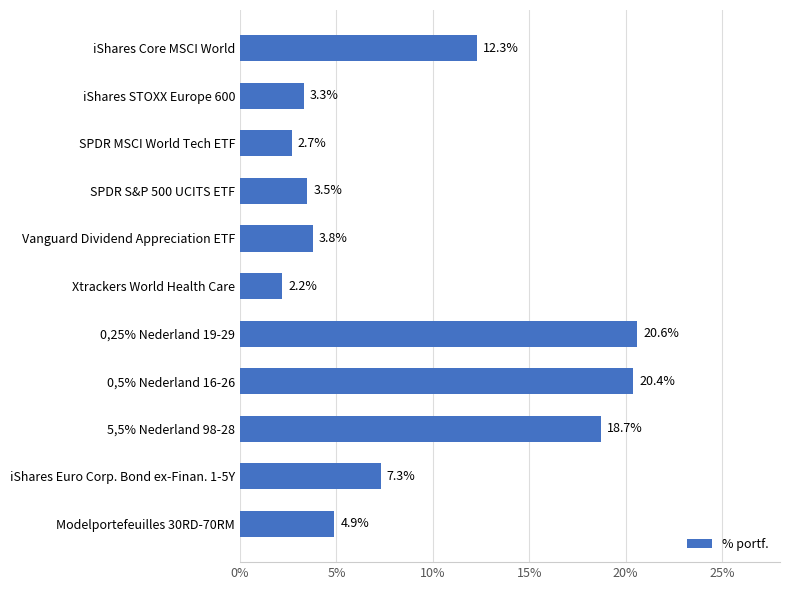

Is it true that the value at iShares STOXX Europe 600 is 5.4?

False